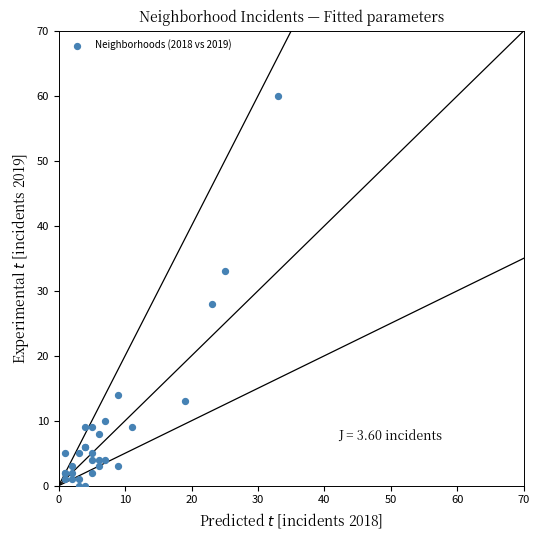

What Y value in the scatter plot is closest to 30?

28